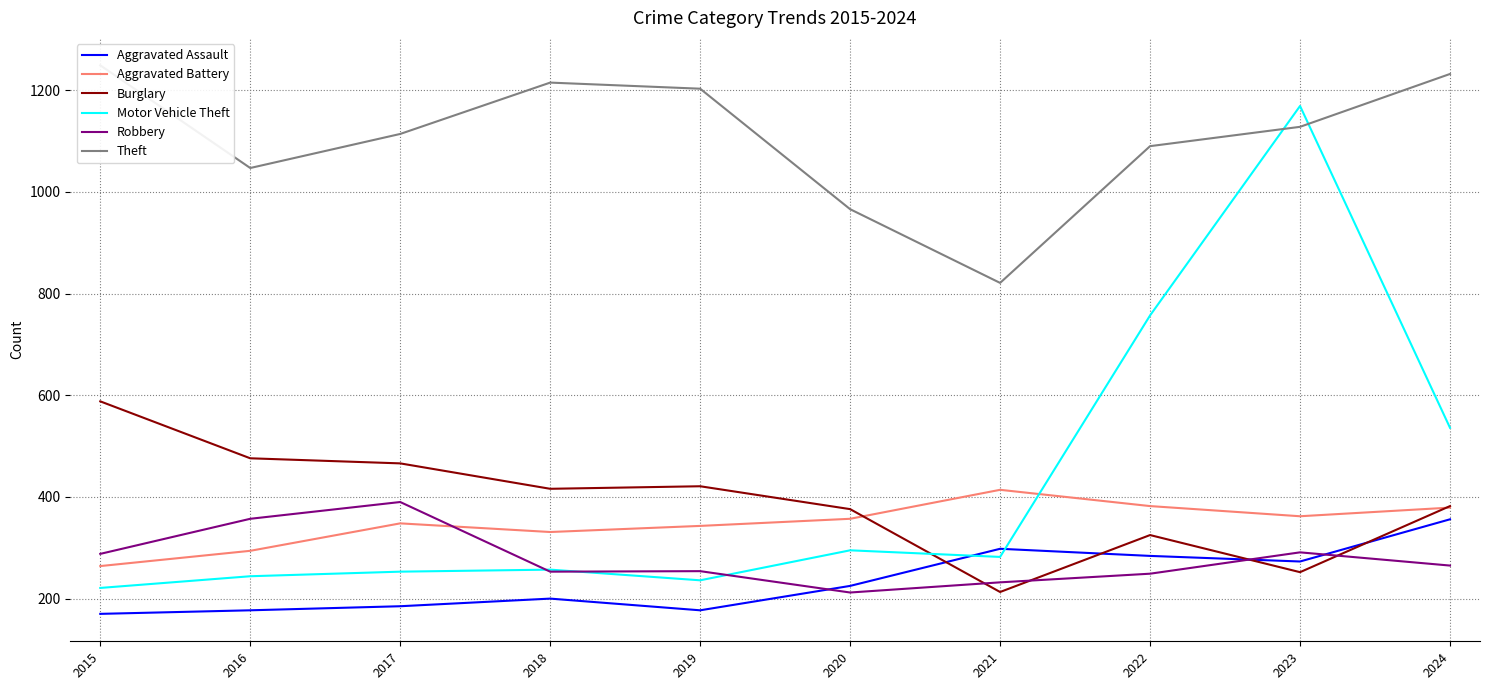

What is the sum of the Motor Vehicle Theft values at 2020 and 2024?

831